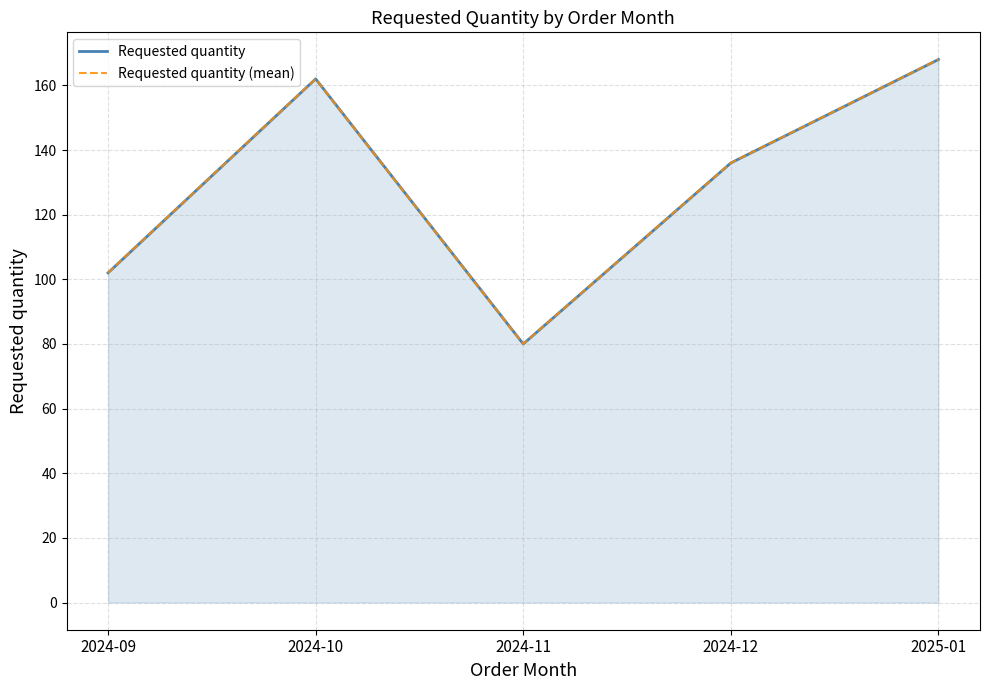

What is the label of the 3rd point from the right?

2024-11